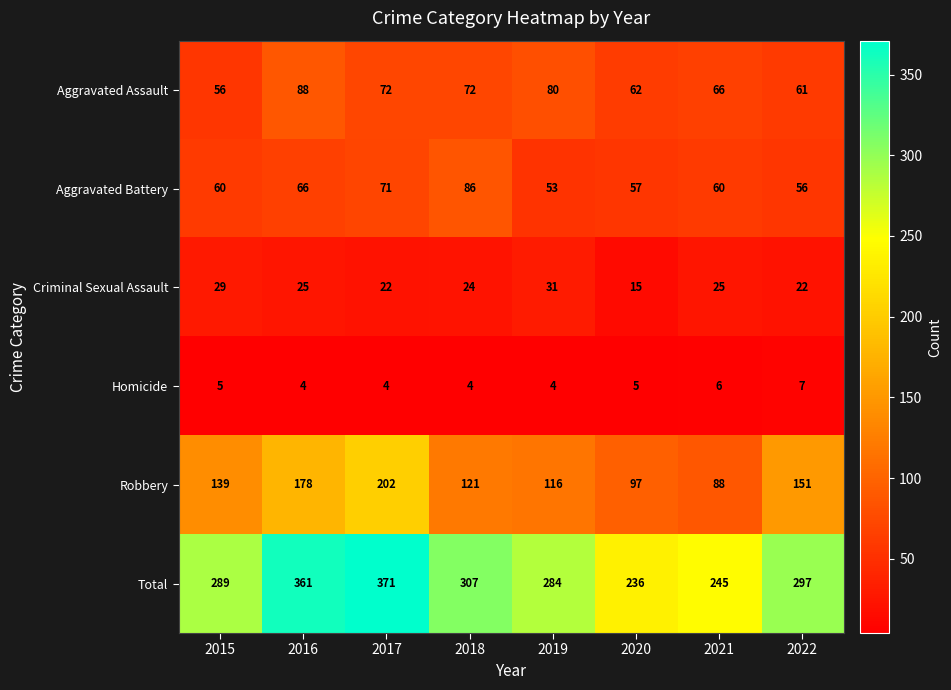

At which category is the sum across all series the highest?

2017